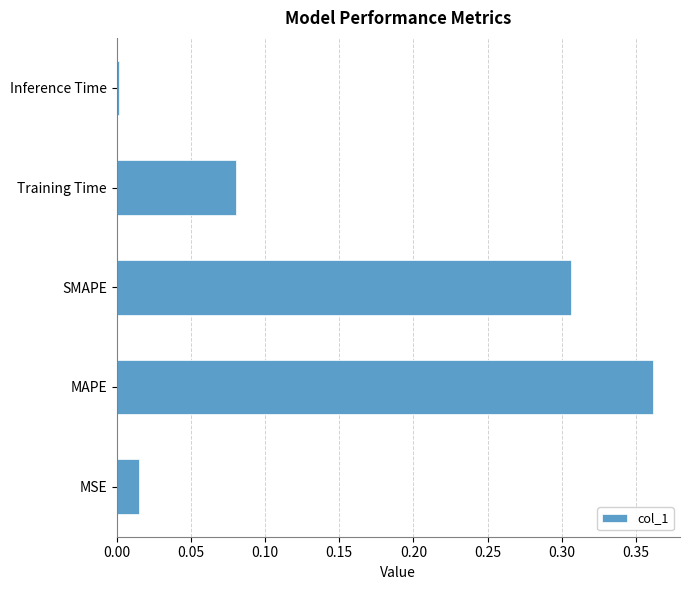

Between SMAPE and MSE, which is larger?

SMAPE